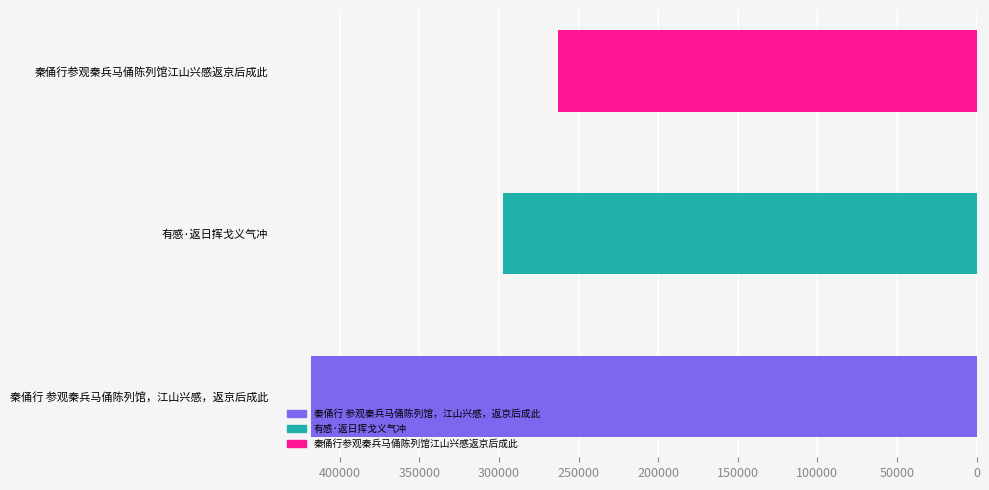

What is the greatest value displayed?

417930